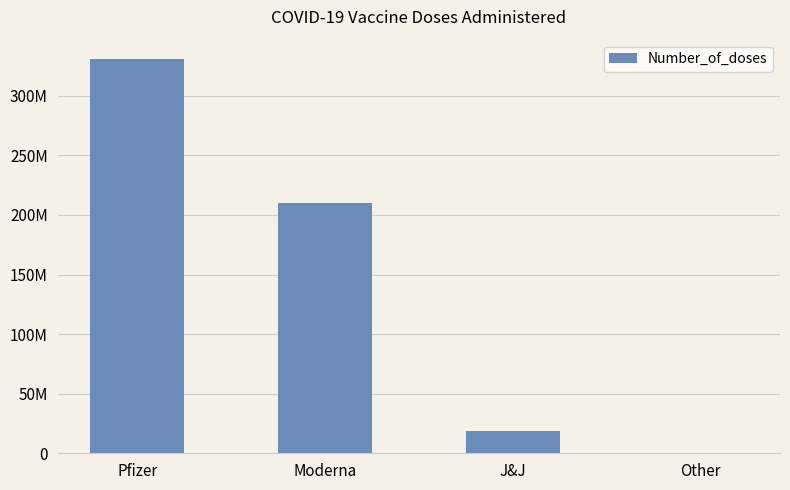

The value at Other is 526848. True or false?

True